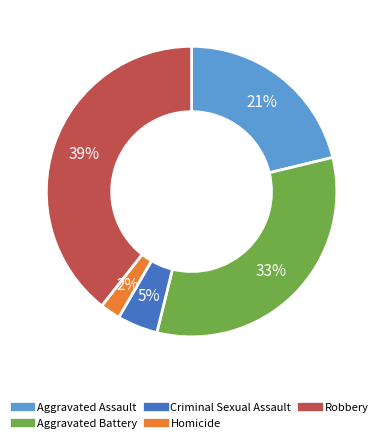

True or false: Aggravated Assault accounts for 21% of the total.

True